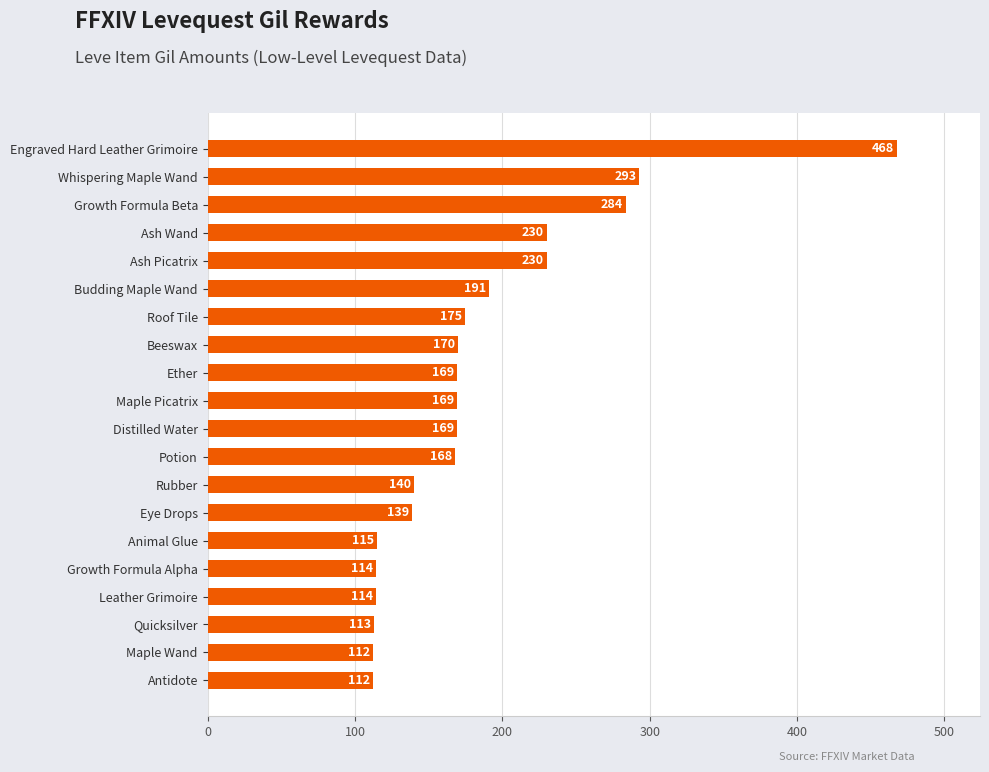

Does the chart contain any negative values?

No